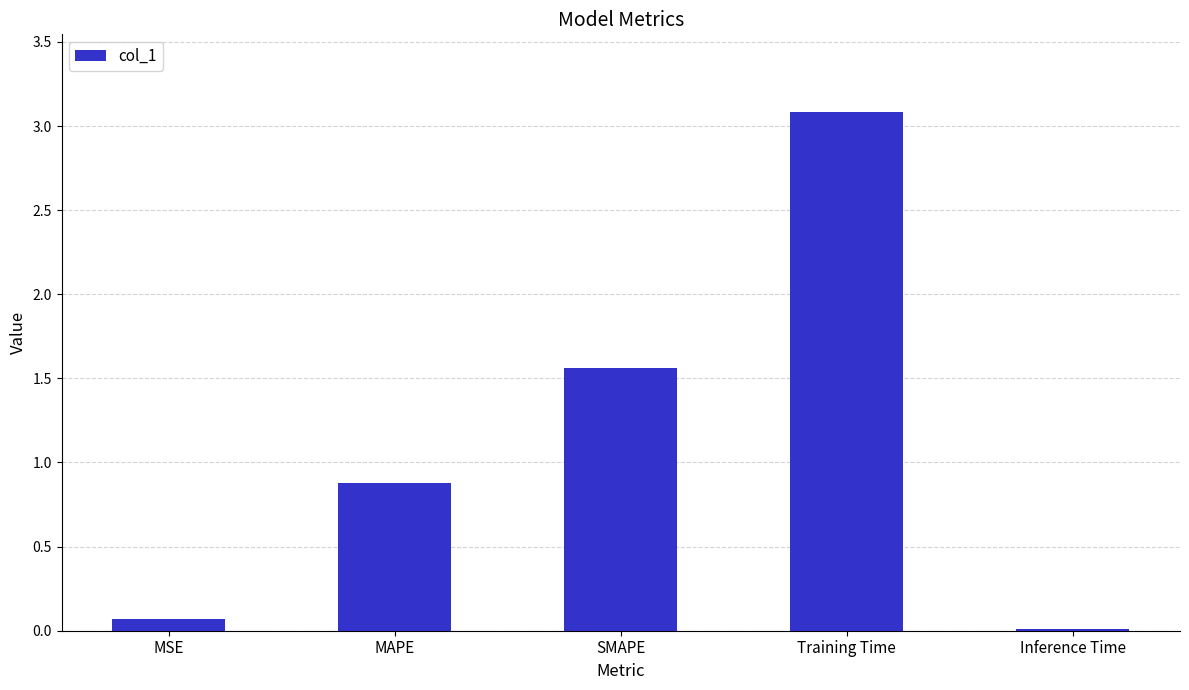

What is the sum of the values at Training Time and MAPE?

4.0